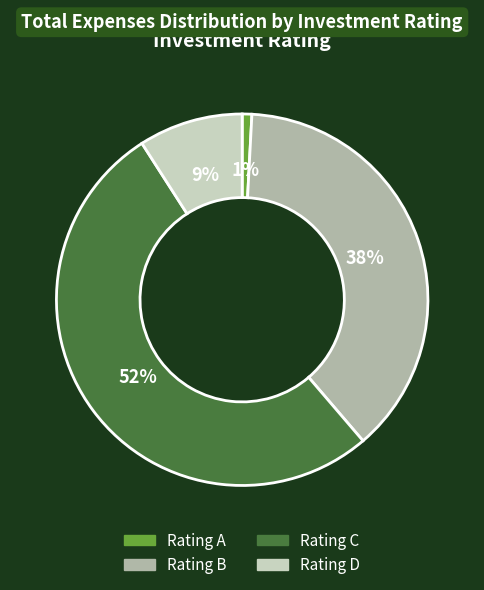

Rank the categories by value from lowest to highest.

Rating A, Rating D, Rating B, Rating C